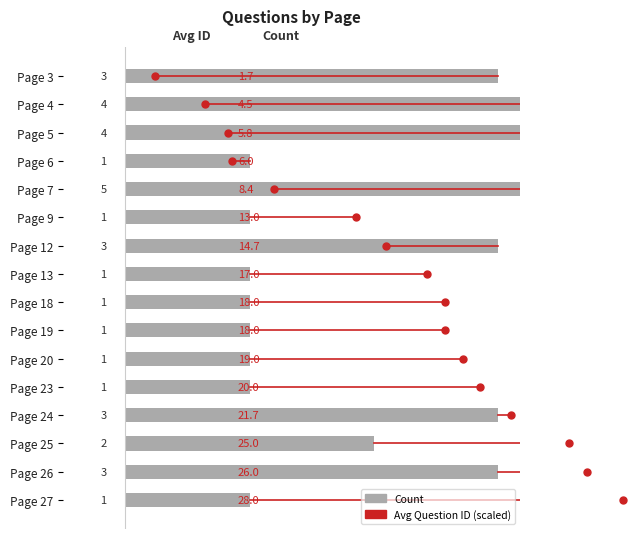

Which series has the largest total across all categories?

Avg ID (scaled)